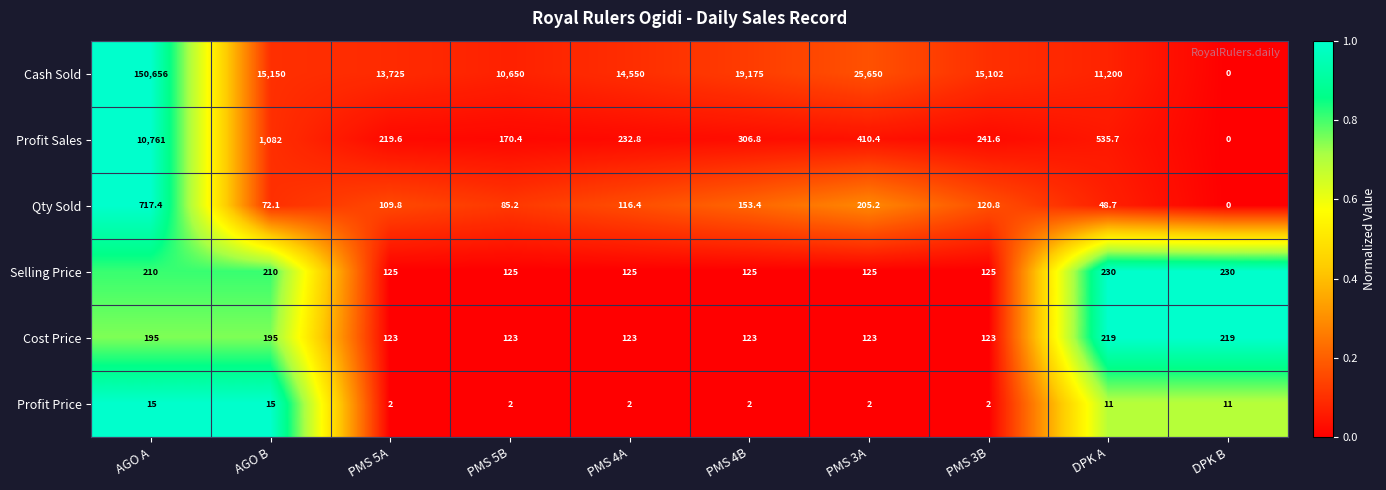

At which label is Qty Sold closest to 358?

PMS 3A